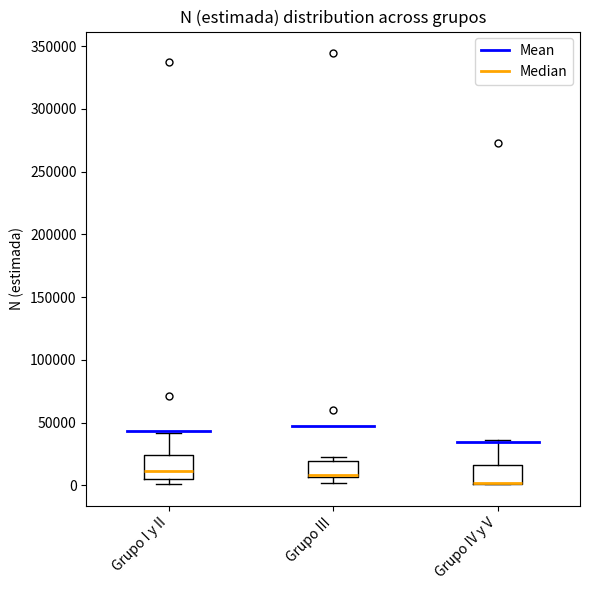

Where is the upper edge of the box for Grupo I y II on the y-axis? The values are not printed on the chart, so give them approximately, as read against the axis.

25000